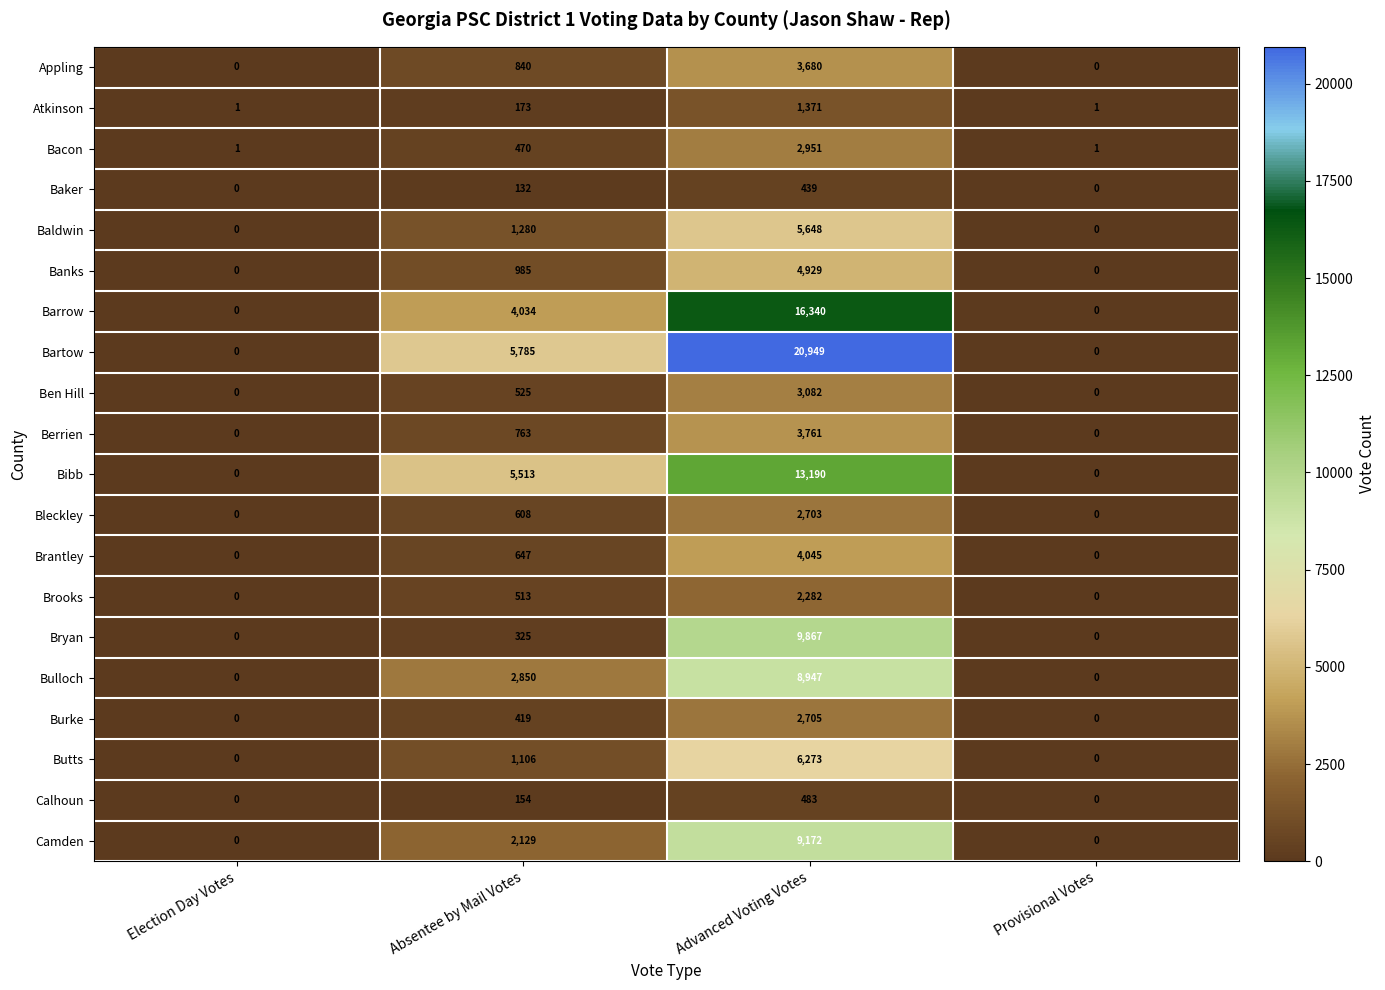

Rank the series at Advanced Voting Votes from highest to lowest value.

Bartow, Barrow, Bibb, Bryan, Camden, Bulloch, Butts, Baldwin, Banks, Brantley, Berrien, Appling, Ben Hill, Bacon, Burke, Bleckley, Brooks, Atkinson, Calhoun, Baker